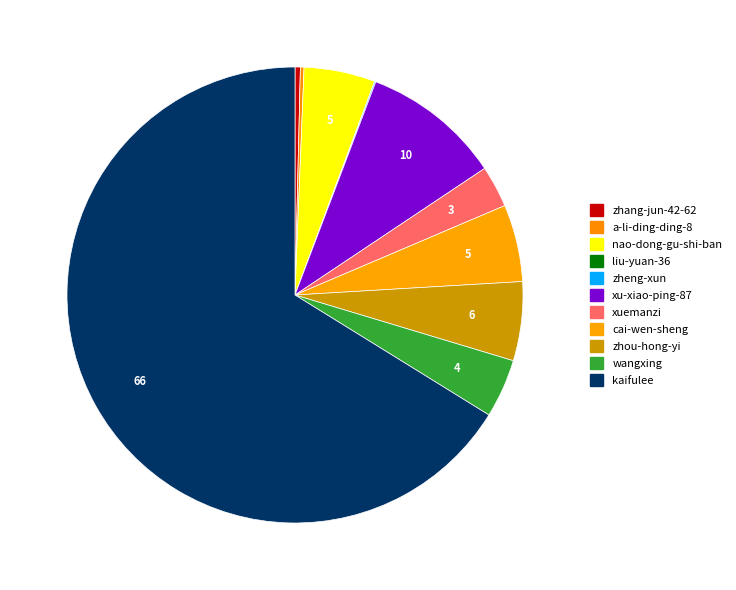

Rank the categories by value from highest to lowest.

kaifulee, xu-xiao-ping-87, zhou-hong-yi, cai-wen-sheng, nao-dong-gu-shi-ban, wangxing, xuemanzi, zhang-jun-42-62, a-li-ding-ding-8, zheng-xun, liu-yuan-36